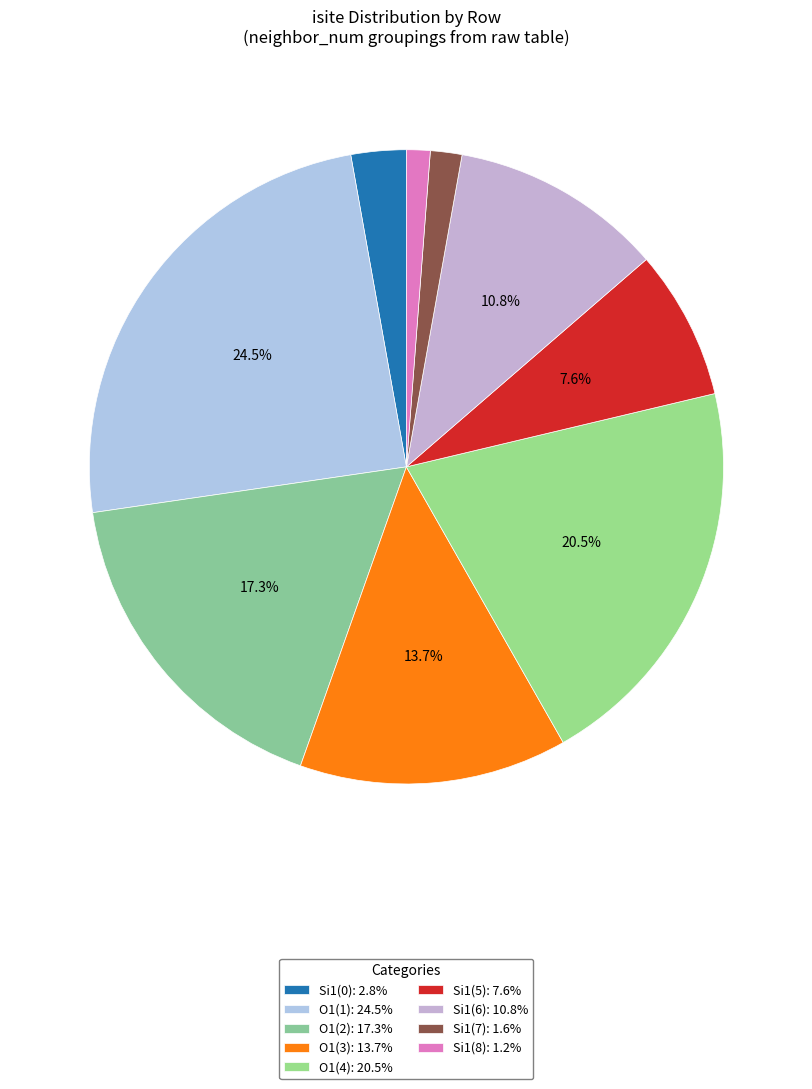

Count the number of slices in the pie.

9